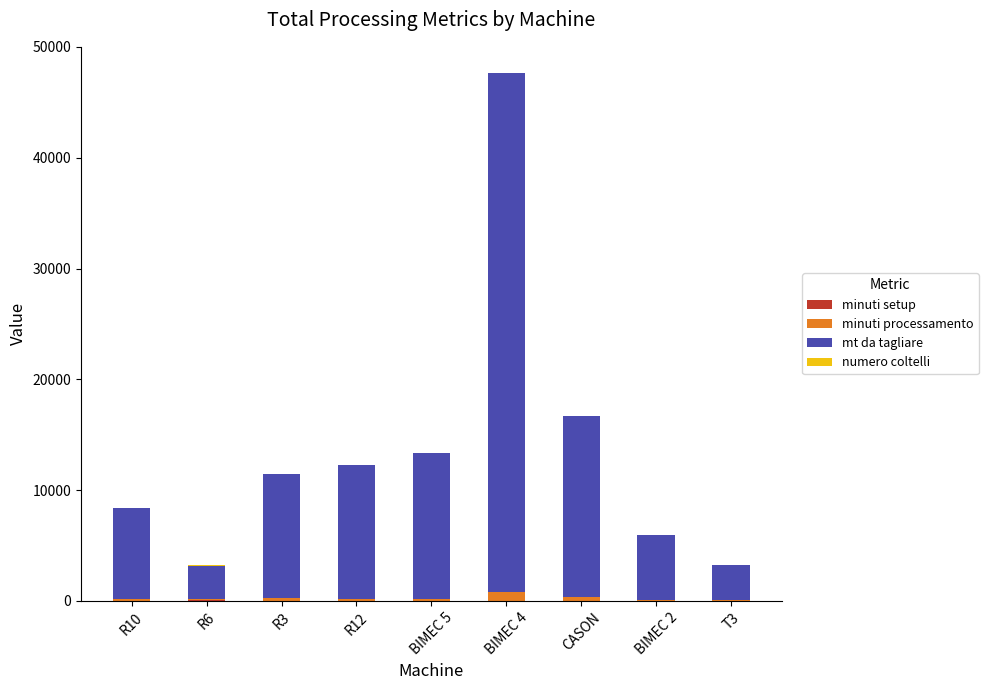

At which category is the sum across all series the highest?

BIMEC 4